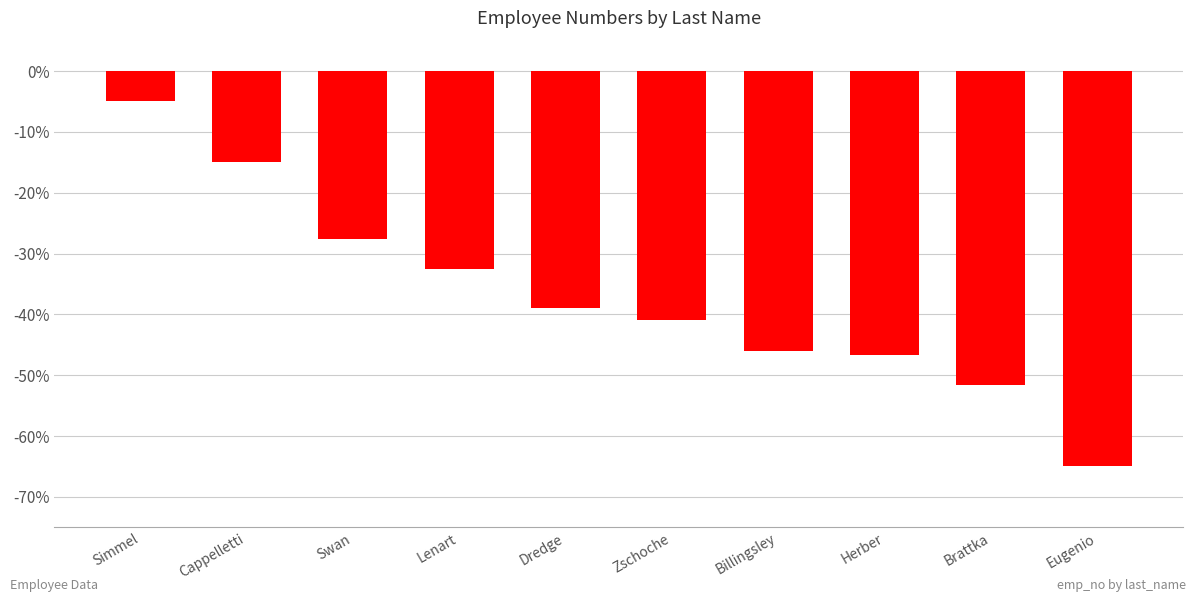

Reading left to right, extract all data points from this chart.

-5.0	-14.9	-27.6	-32.5	-38.9	-41.0	-45.9	-46.6	-51.6	-65.0